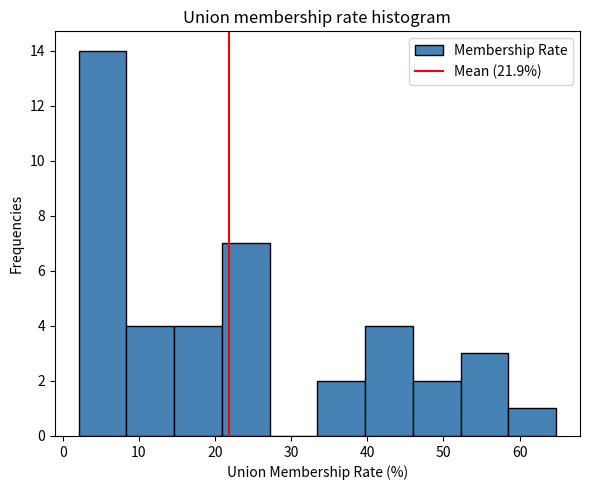

Reading left to right, list every bar in this chart as the range it spans on the x-axis followed by its height. Neither the bar edges nor the heights are printed on the chart, so give them approximately, as read against the axes.

2 to 8: 14
8 to 15: 4
15 to 21: 4
21 to 27: 7
27 to 33: 0
33 to 40: 2
40 to 46: 4
46 to 52: 2
52 to 59: 3
59 to 65: 1